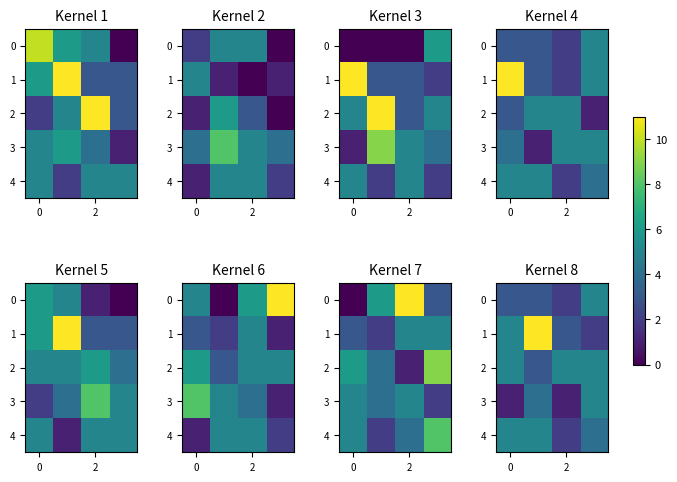

The value of 4 at 2 is 1. True or false?

False